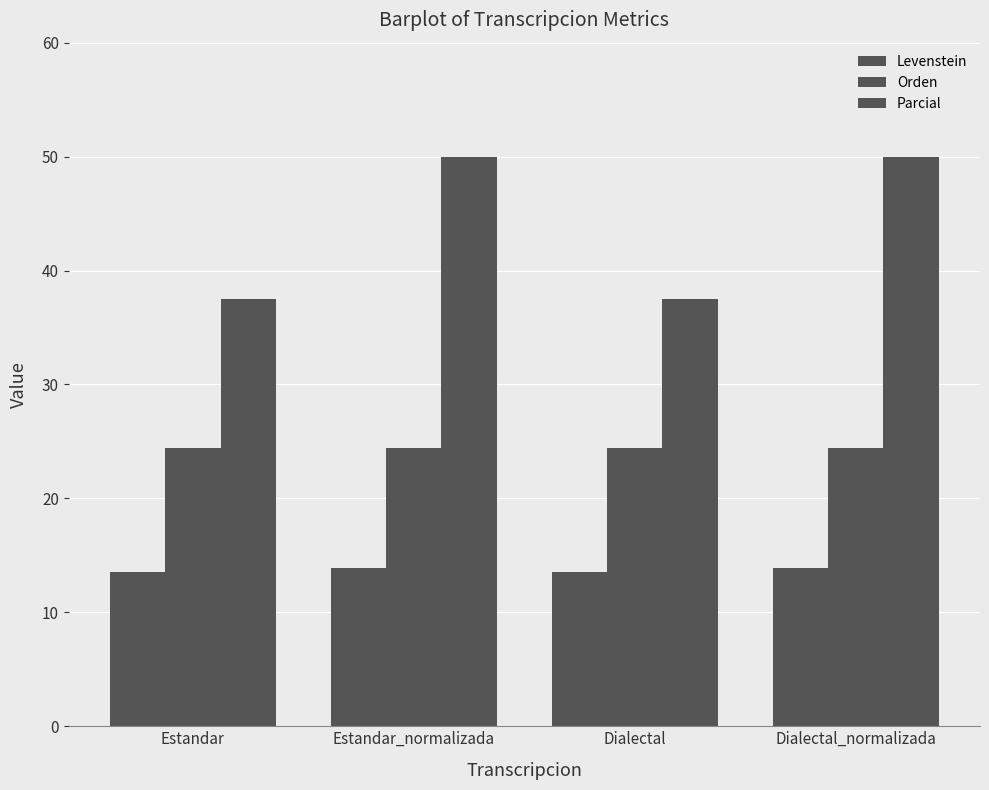

Rank the series at Estandar from highest to lowest value.

Parcial, Orden, Levenstein